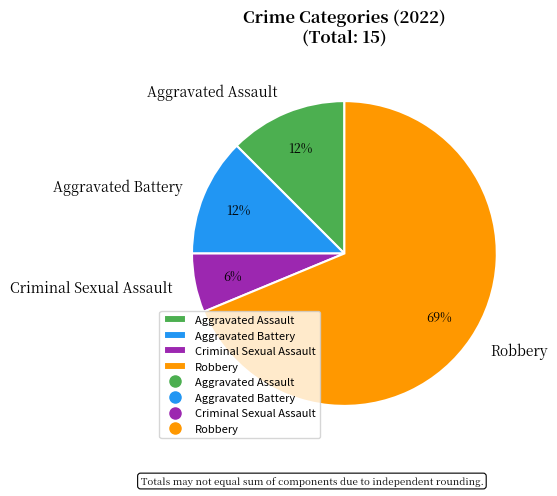

To the nearest percent, what is the average slice percentage?

25%